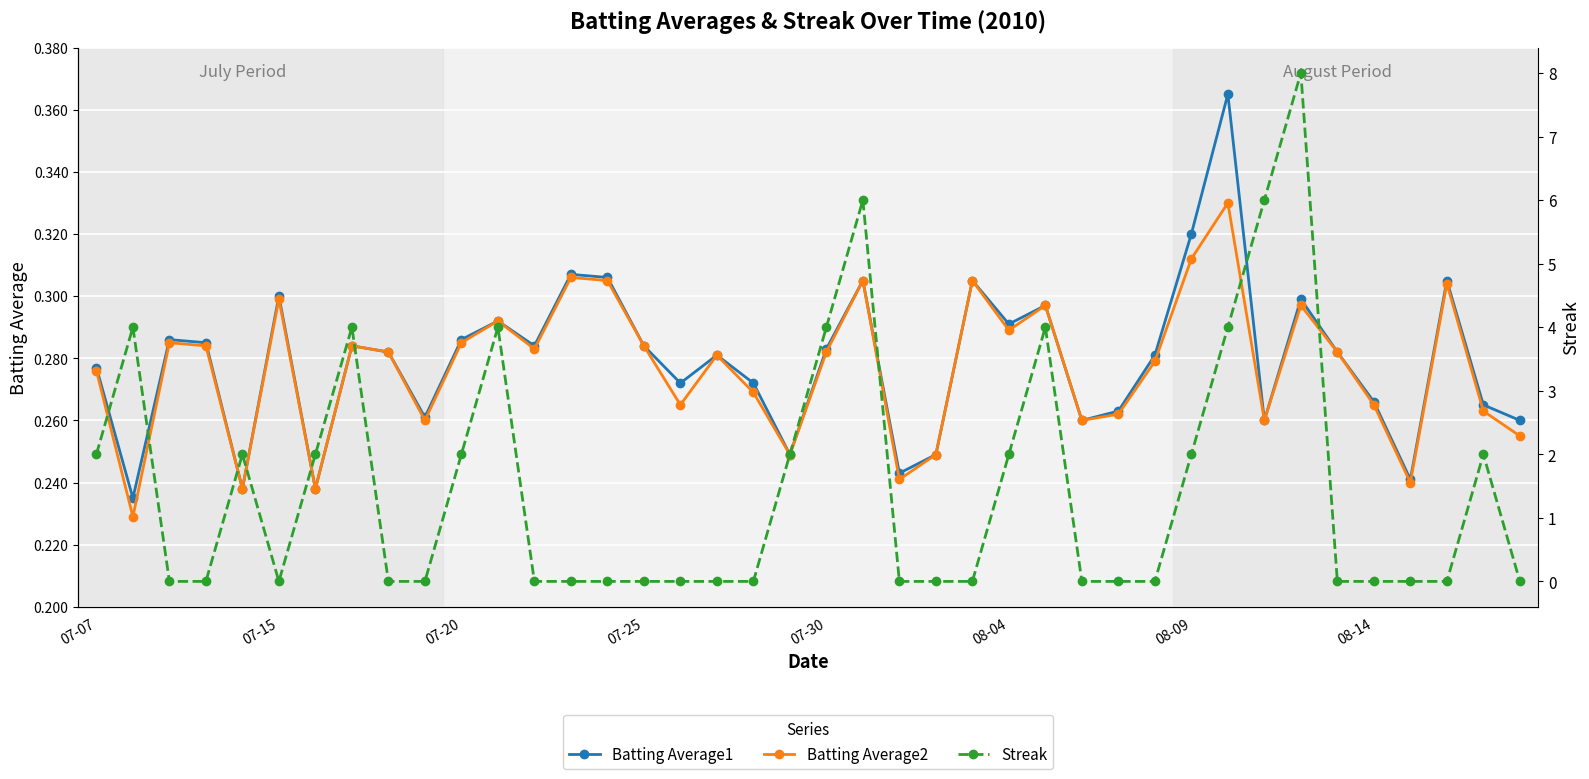

At how many categories does at least one series exceed 1?

17